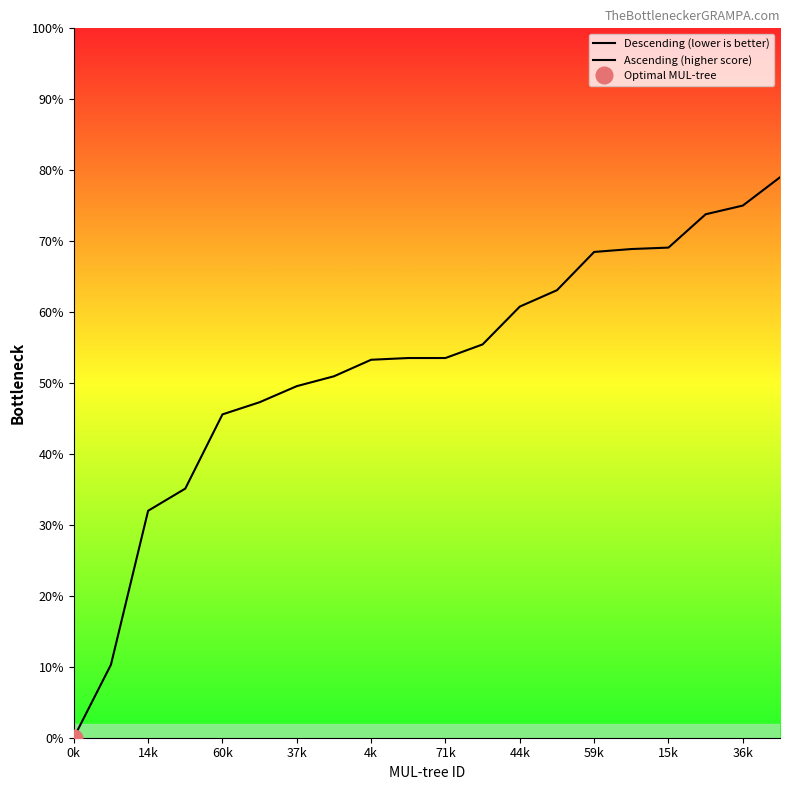

Read the value at 11.

55.4